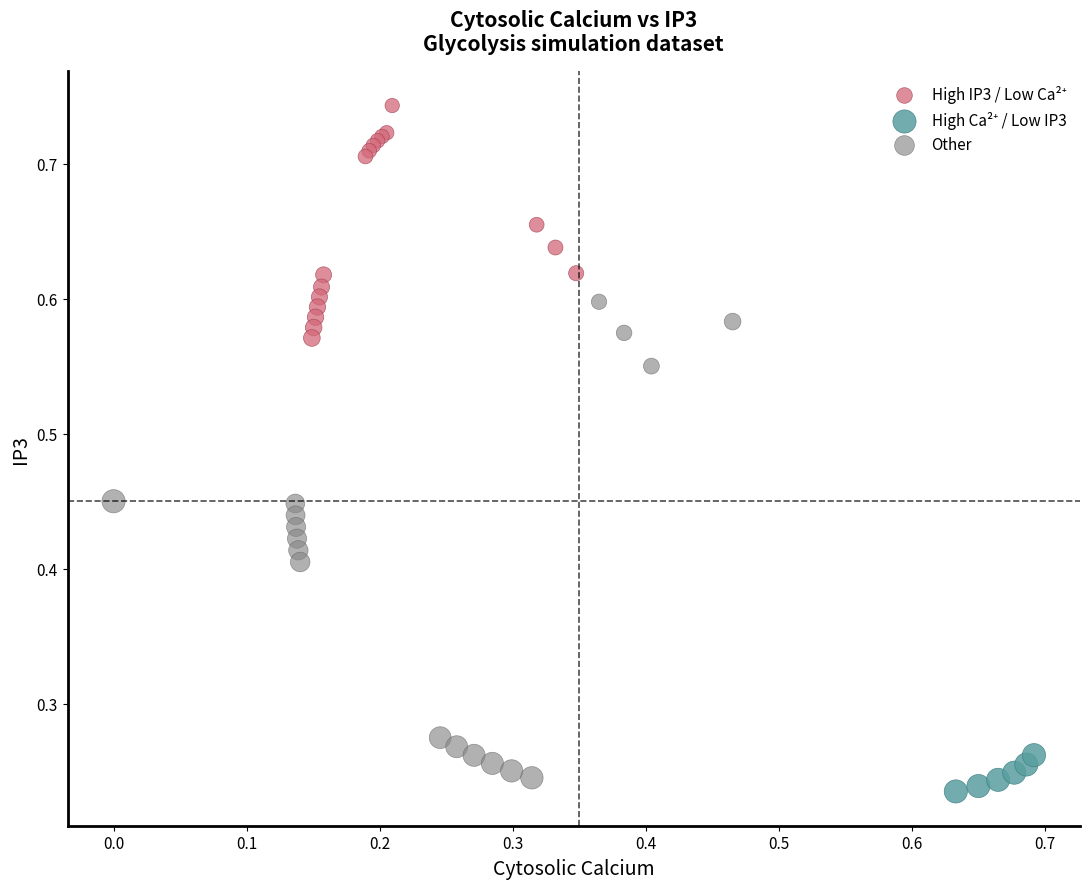

Which series has the largest Y range (max minus min)?

Other